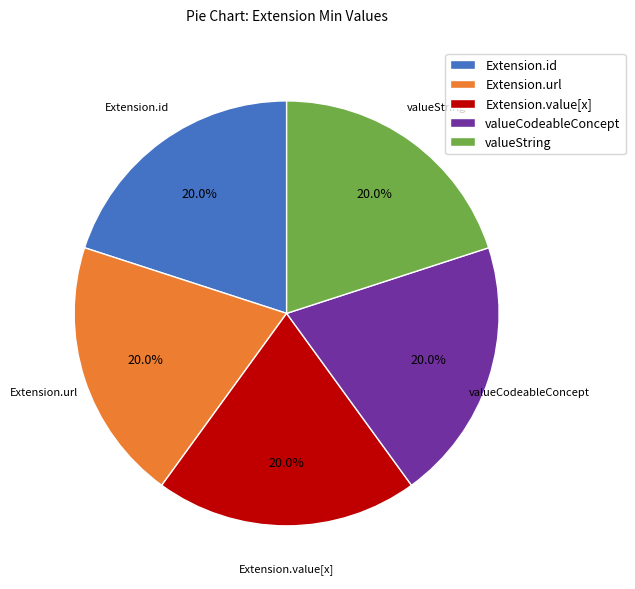

How many slices are in this pie chart?

5